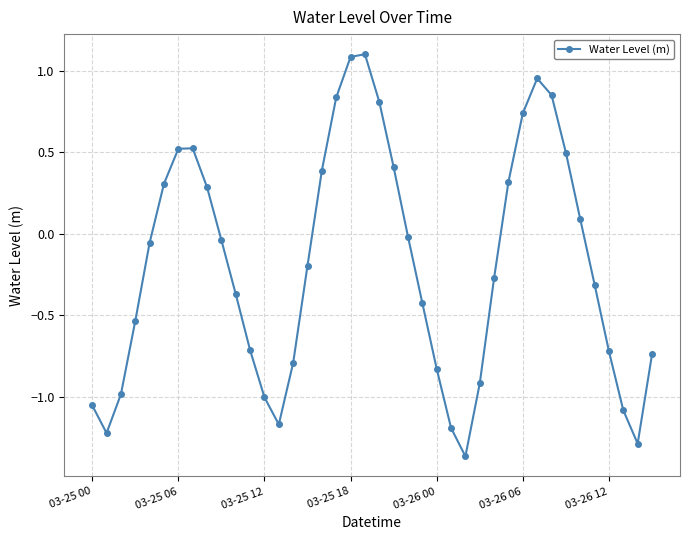

True or false: the data has more than 2 interior local peaks.

True